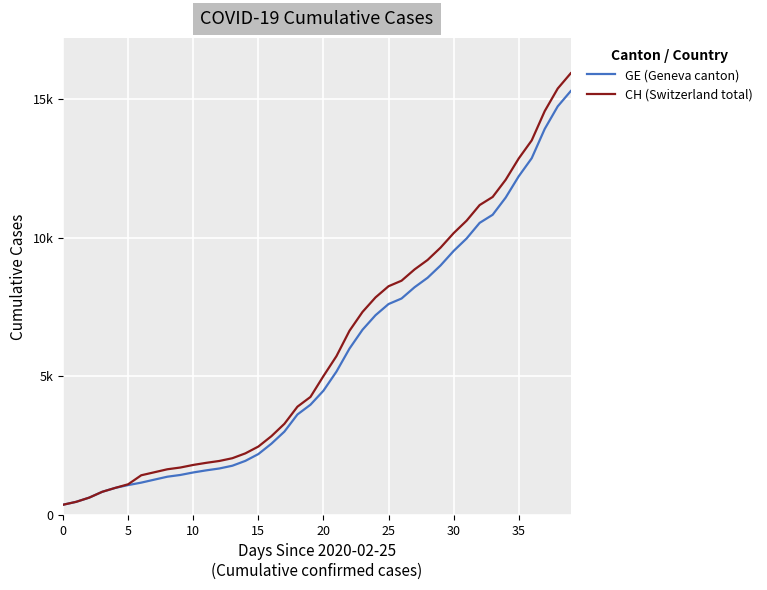

What are all the series names shown in the legend?

GE (Geneva canton), CH (Switzerland total)